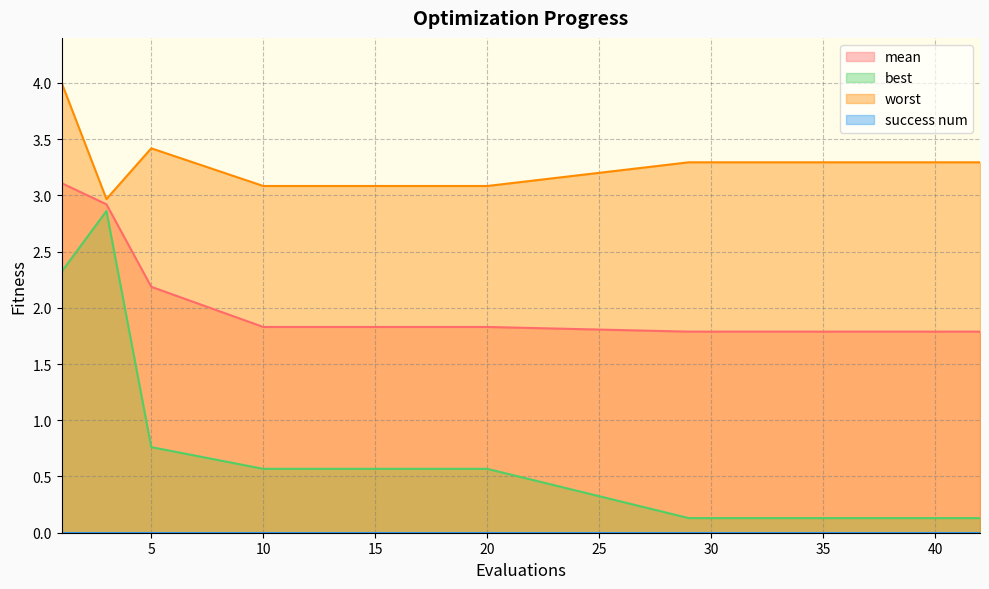

Reading right to left, list all the values displayed in this chart.

mean: 42=1.8	41=1.8	40=1.8	39=1.8	38=1.8	37=1.8	35=1.8	32=1.8	29=1.8	20=1.8	15=1.8	10=1.8	5=2.2	3=2.9	1=3.1
best: 42=0.1	41=0.1	40=0.1	39=0.1	38=0.1	37=0.1	35=0.1	32=0.1	29=0.1	20=0.6	15=0.6	10=0.6	5=0.8	3=2.9	1=2.3
worst: 42=3.3	41=3.3	40=3.3	39=3.3	38=3.3	37=3.3	35=3.3	32=3.3	29=3.3	20=3.1	15=3.1	10=3.1	5=3.4	3=3.0	1=4.0